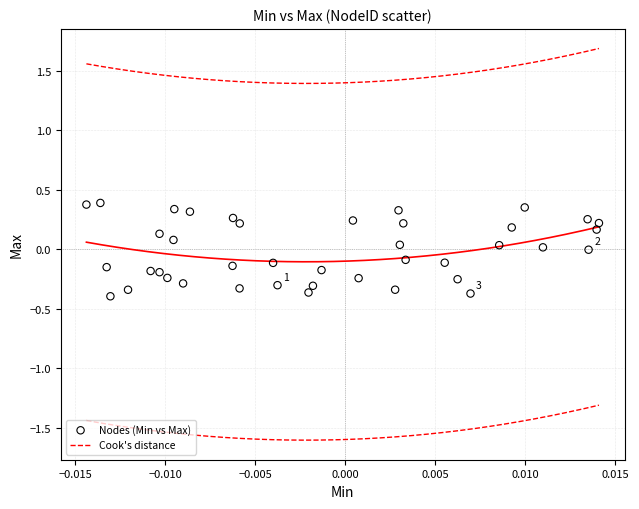

What is the range of Y values (max minus min)?

0.8